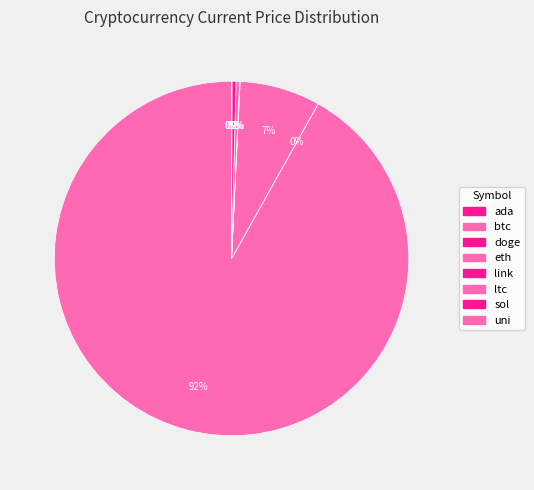

Is sol the majority of the pie?

No